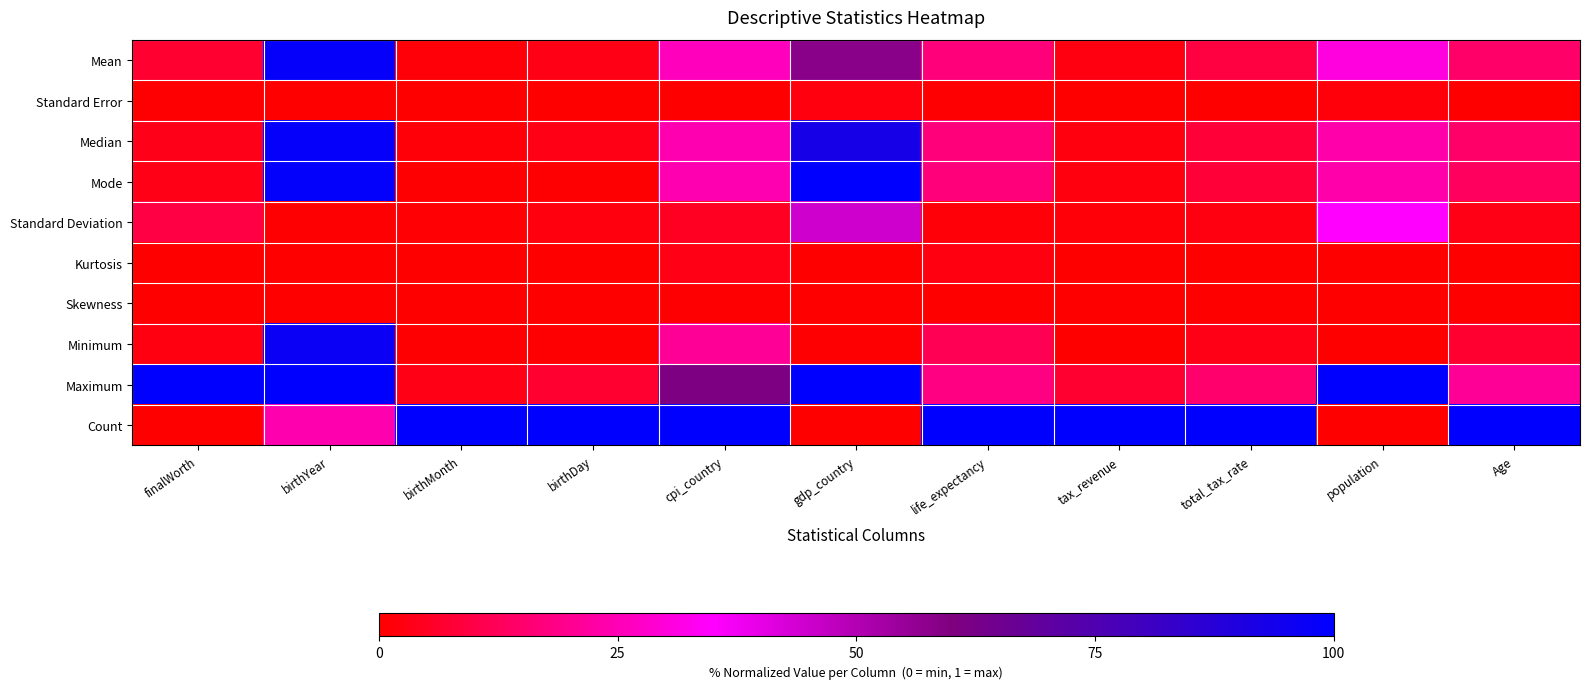

At how many categories does at least one series exceed 0?

11